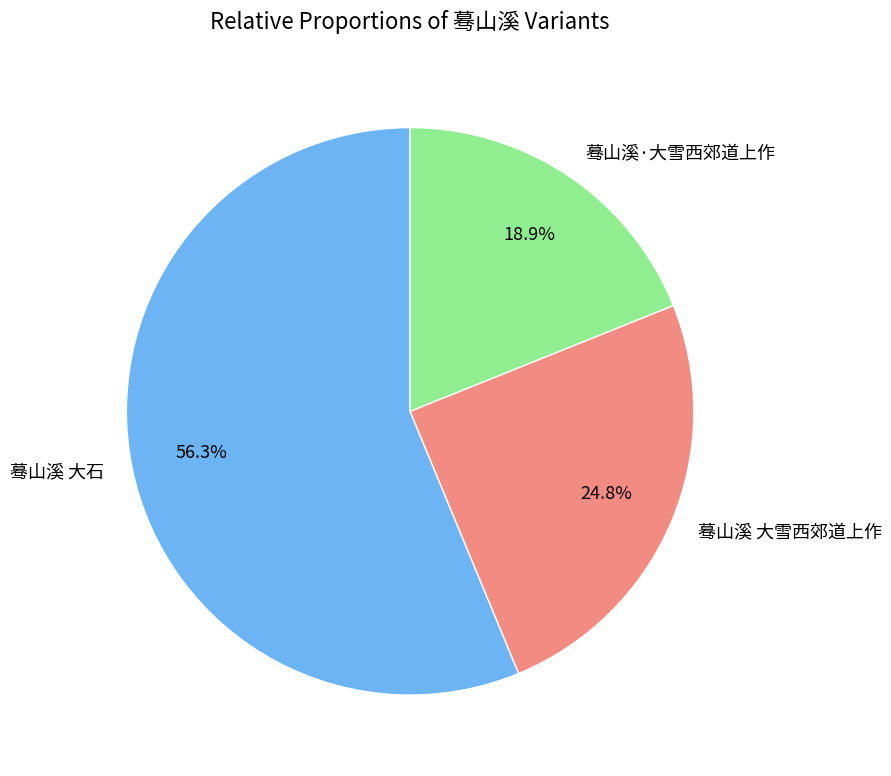

To the nearest percent, what is the average slice percentage?

33%